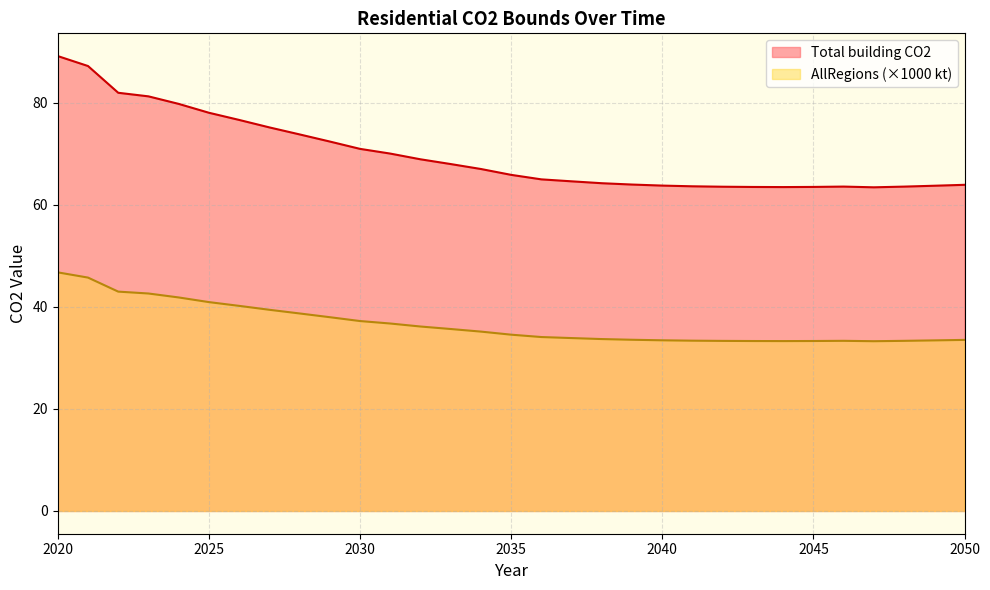

Reading left to right, what are all the values shown in this chart?

Total building CO2: 2020=89.1	2021=87.2	2022=81.9	2023=81.2	2024=79.8	2025=78.0	2026=76.6	2027=75.1	2028=73.8	2029=72.4	2030=70.9	2031=70.0	2032=68.9	2033=68.0	2034=67.0	2035=65.8	2036=65.0	2037=64.6	2038=64.2	2039=63.9	2040=63.7	2041=63.6	2042=63.5	2043=63.5	2044=63.5	2045=63.5	2046=63.5	2047=63.4	2048=63.5	2049=63.7	2050=63.9
AllRegions: 2020=46.7	2021=45.7	2022=43.0	2023=42.6	2024=41.8	2025=40.9	2026=40.2	2027=39.4	2028=38.7	2029=38.0	2030=37.2	2031=36.7	2032=36.1	2033=35.6	2034=35.1	2035=34.5	2036=34.1	2037=33.9	2038=33.7	2039=33.5	2040=33.4	2041=33.4	2042=33.3	2043=33.3	2044=33.3	2045=33.3	2046=33.3	2047=33.3	2048=33.3	2049=33.4	2050=33.5